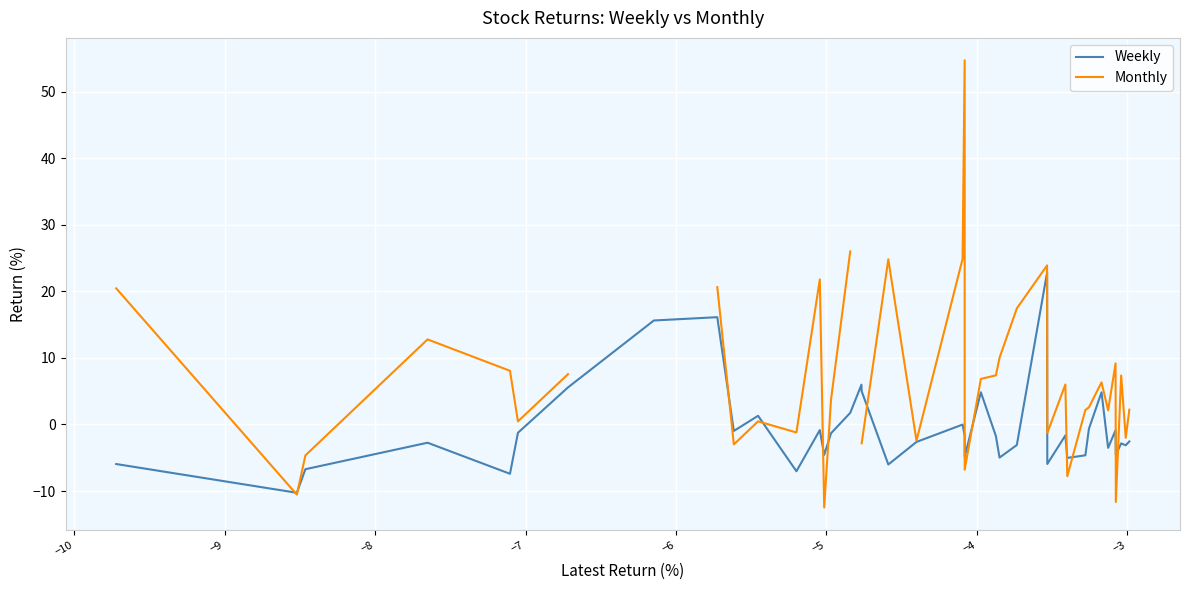

What is the minimum value for Weekly?

-10.3